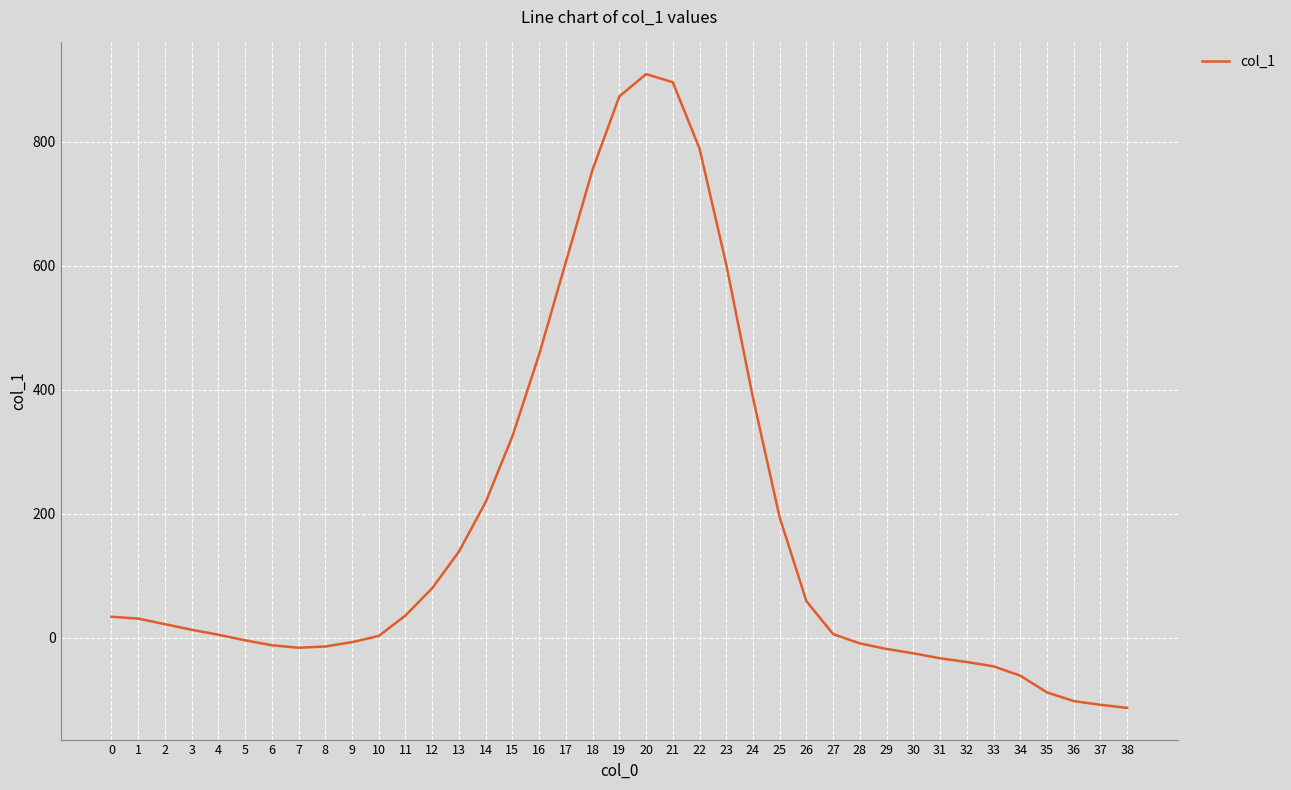

What is the difference between the maximum and minimum values?

1022